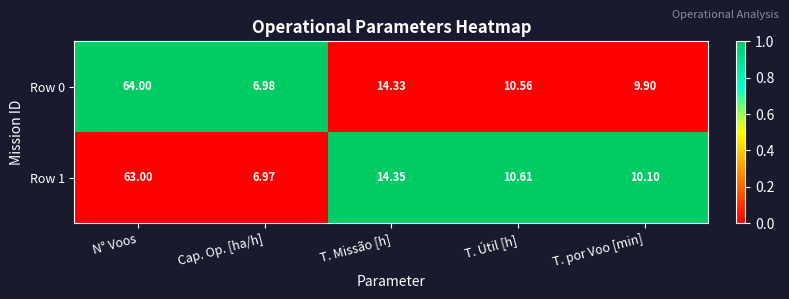

At N° Voos, list the series in order from largest to smallest.

Row 0, Row 1